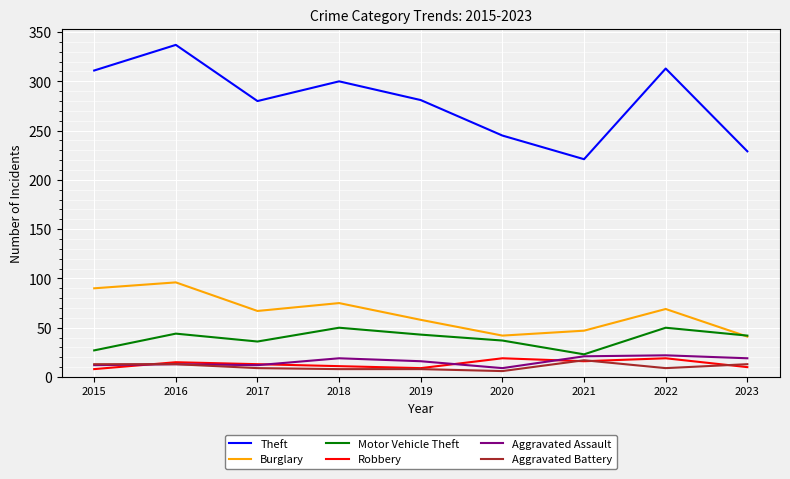

What is the spread (max minus min) of values at 2019?

273